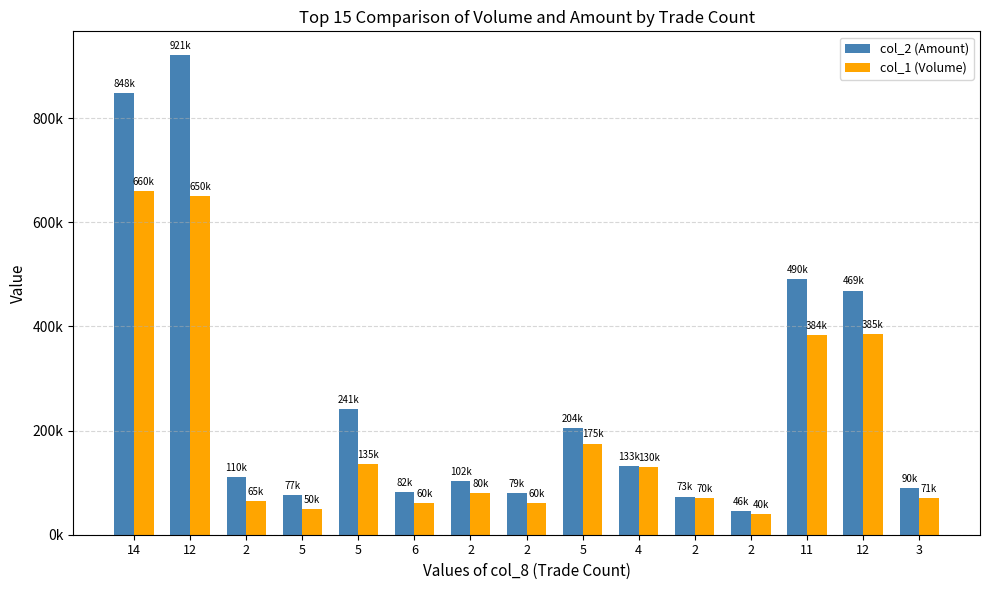

What are all the series names shown in the legend?

col_2 (Amount), col_1 (Volume)